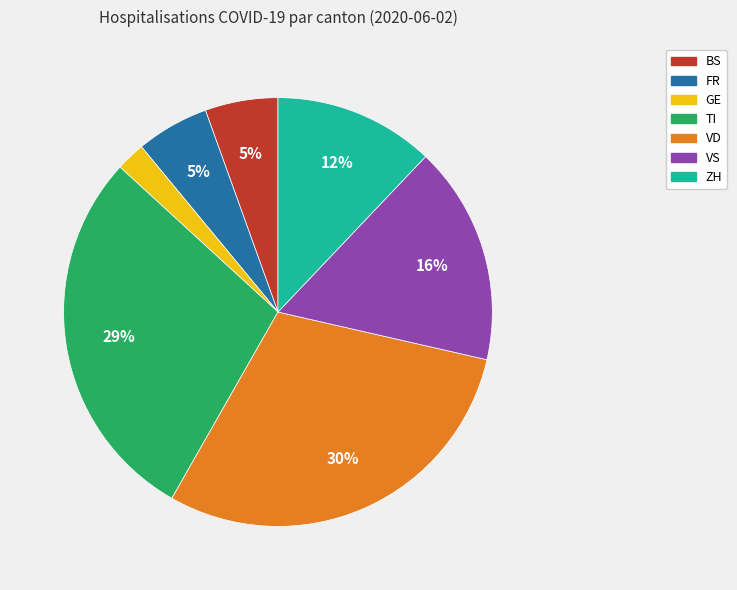

Is VS the majority of the pie?

No